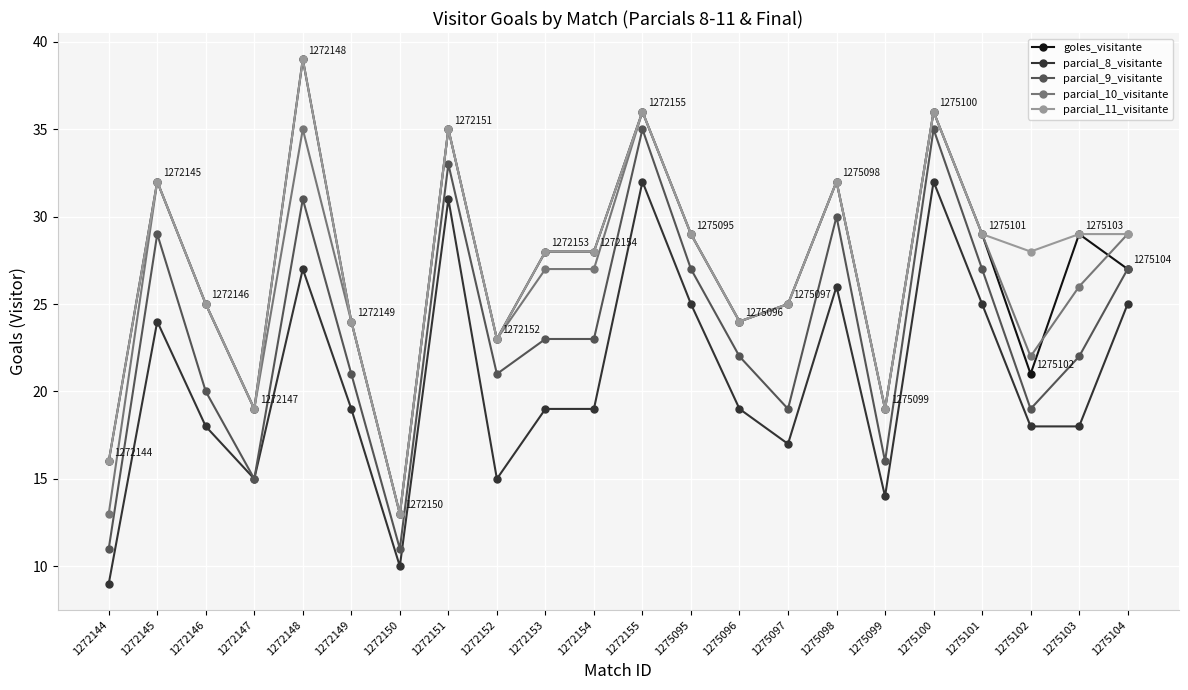

Where is the first local minimum for parcial_8_visitante?

1272147